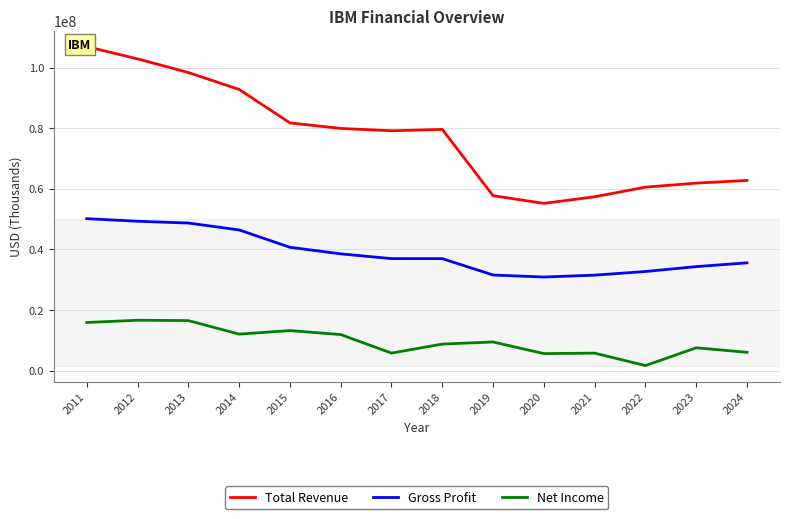

How many data points in Net Income are less than 9431000?

7